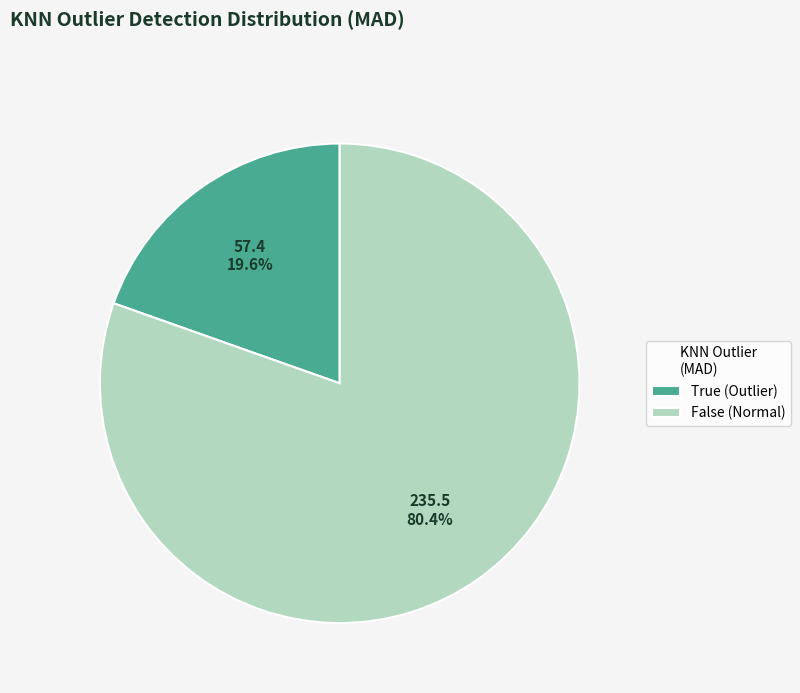

What is the total percentage of True (Outlier) and False (Normal)?

100.0%